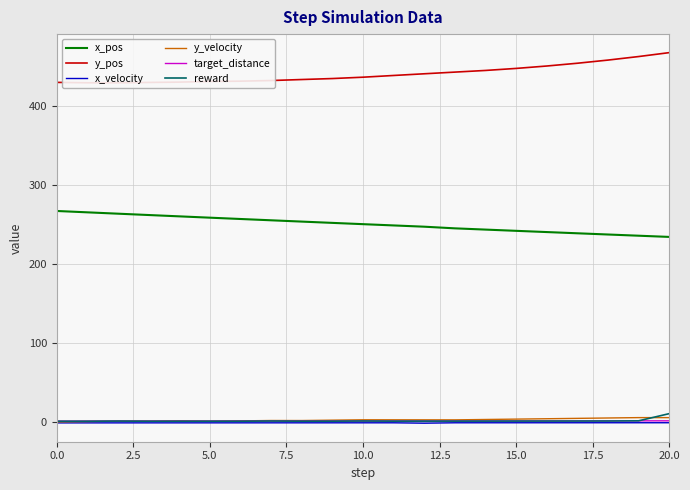

True or false: target_distance and x_velocity cross at least once.

False